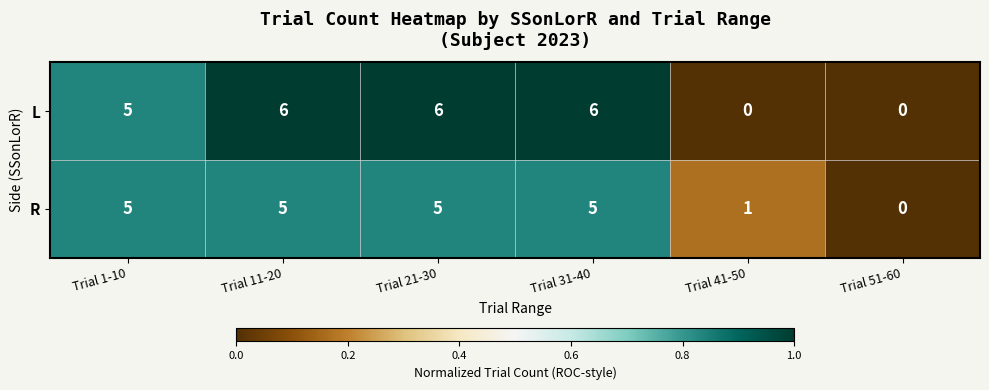

What is the total value across all series at Trial 41-50?

1